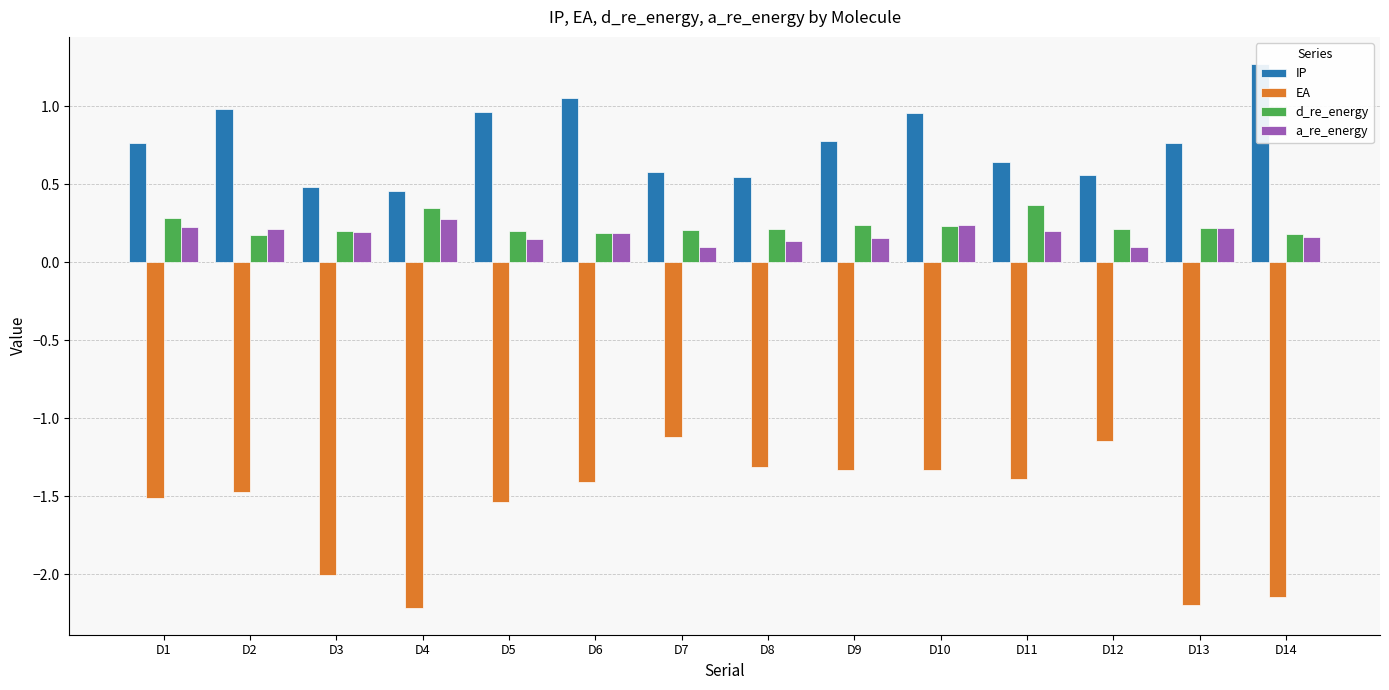

Is it true that a_re_energy equals 0.3 at D10?

False